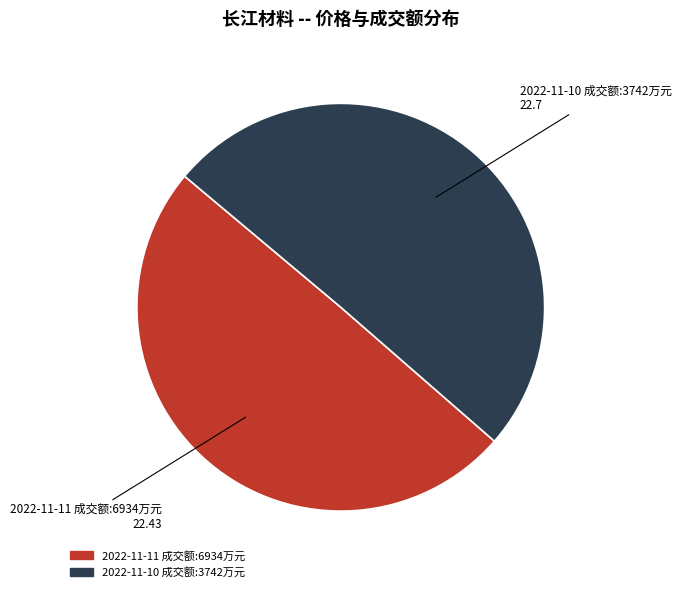

True or false: 2022-11-10 成交额:3742万元 accounts for 35% of the total.

False